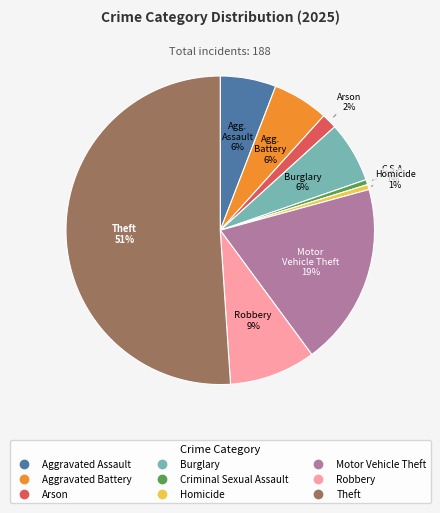

True or false: Criminal Sexual Assault accounts for 1% of the total.

True